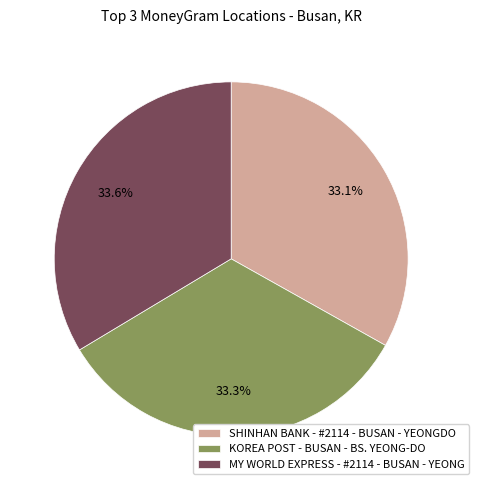

What percentage is NOT represented by SHINHAN BANK - #2114 - BUSAN - YEONGDO?

66.9%